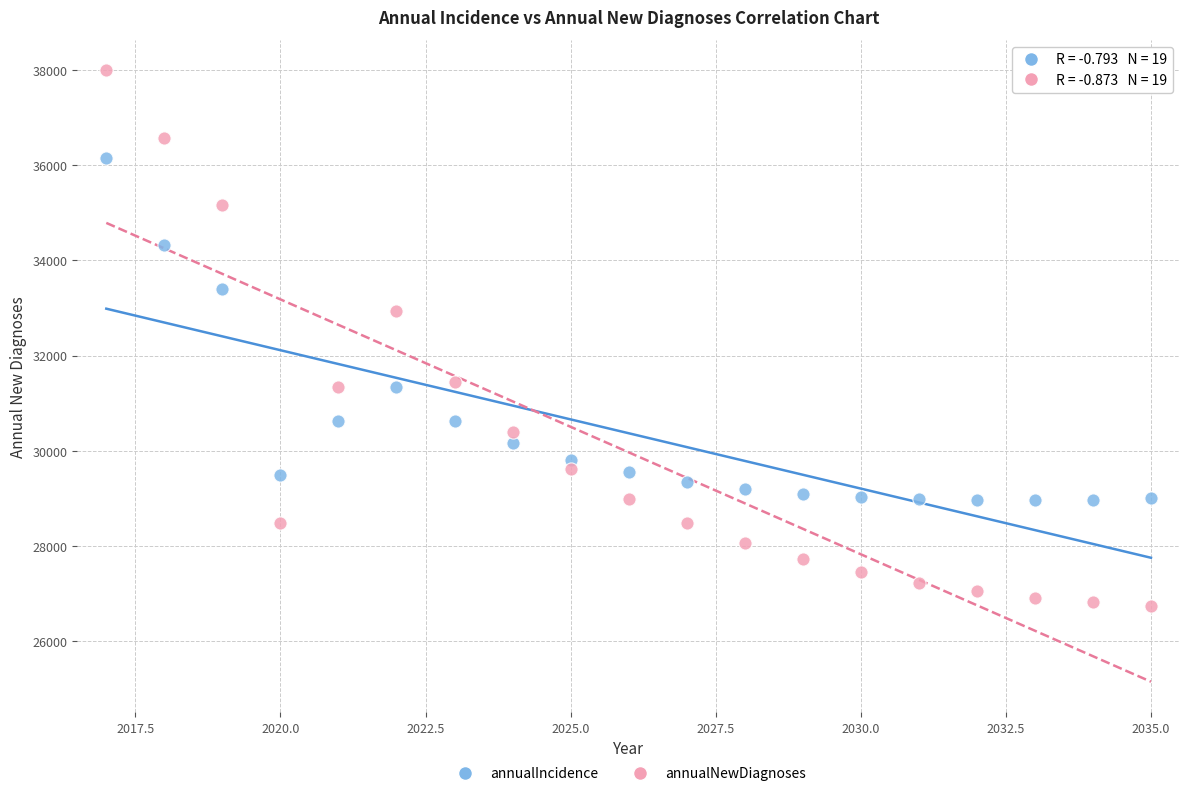

Across all data points, what is the range of Y values (max minus min)?

11238